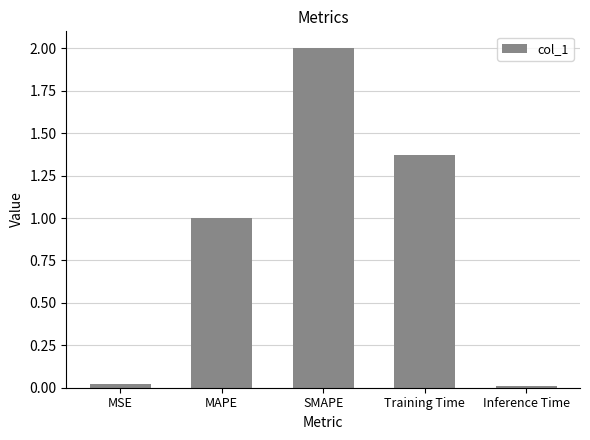

Does the chart contain stacked bars?

No